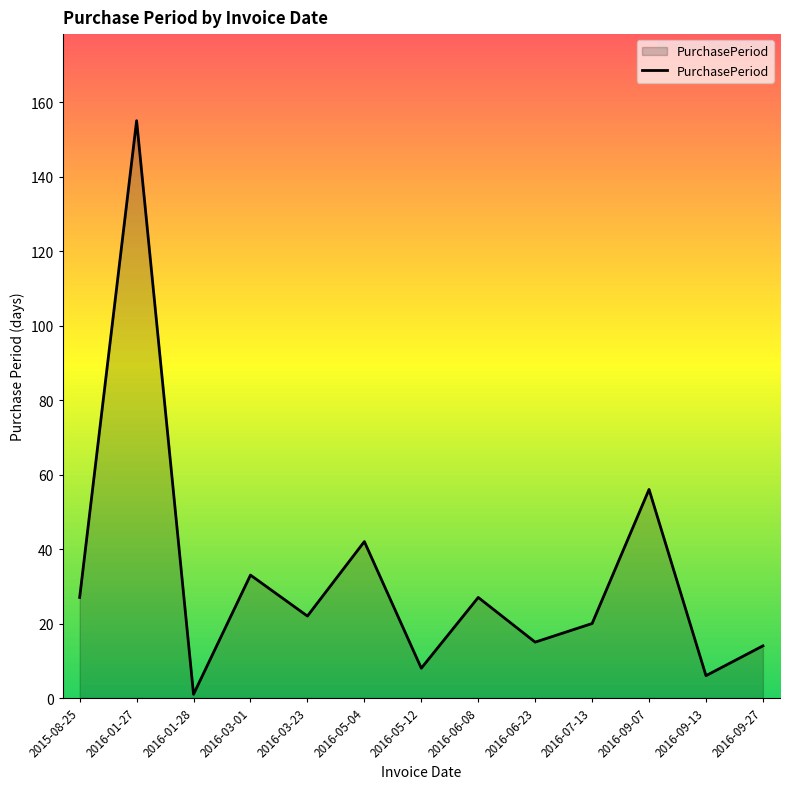

At which category does the data reach its first local peak?

2016-01-27